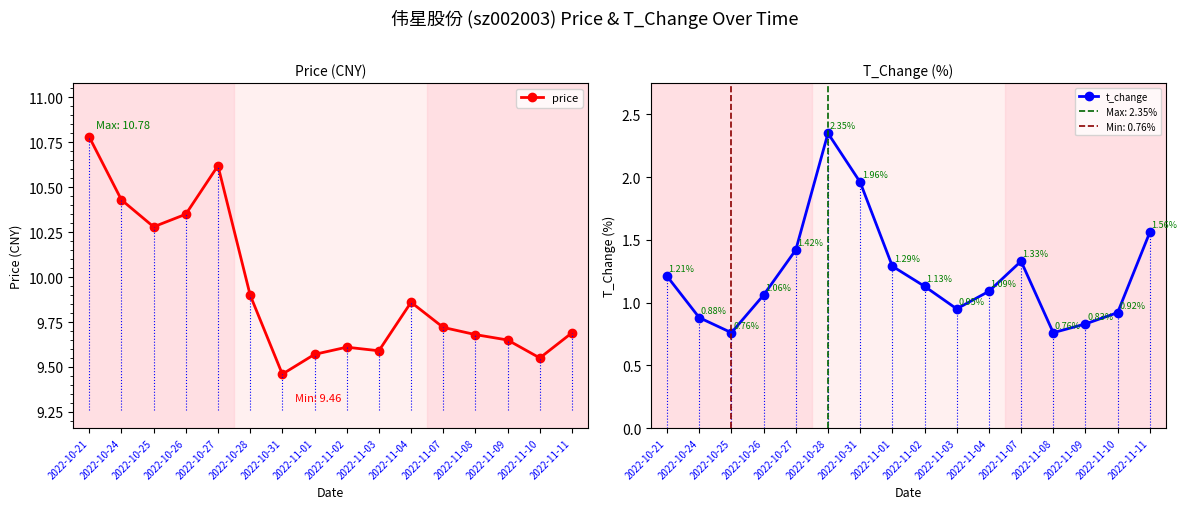

Reading left to right, what are all the values shown in this chart?

price: 2022-10-21=10.8	2022-10-24=10.4	2022-10-25=10.3	2022-10-26=10.3	2022-10-27=10.6	2022-10-28=9.9	2022-10-31=9.5	2022-11-01=9.6	2022-11-02=9.6	2022-11-03=9.6	2022-11-04=9.9	2022-11-07=9.7	2022-11-08=9.7	2022-11-09=9.7	2022-11-10=9.6	2022-11-11=9.7
t_change: 2022-10-21=1.2	2022-10-24=0.9	2022-10-25=0.8	2022-10-26=1.1	2022-10-27=1.4	2022-10-28=2.4	2022-10-31=2.0	2022-11-01=1.3	2022-11-02=1.1	2022-11-03=0.9	2022-11-04=1.1	2022-11-07=1.3	2022-11-08=0.8	2022-11-09=0.8	2022-11-10=0.9	2022-11-11=1.6